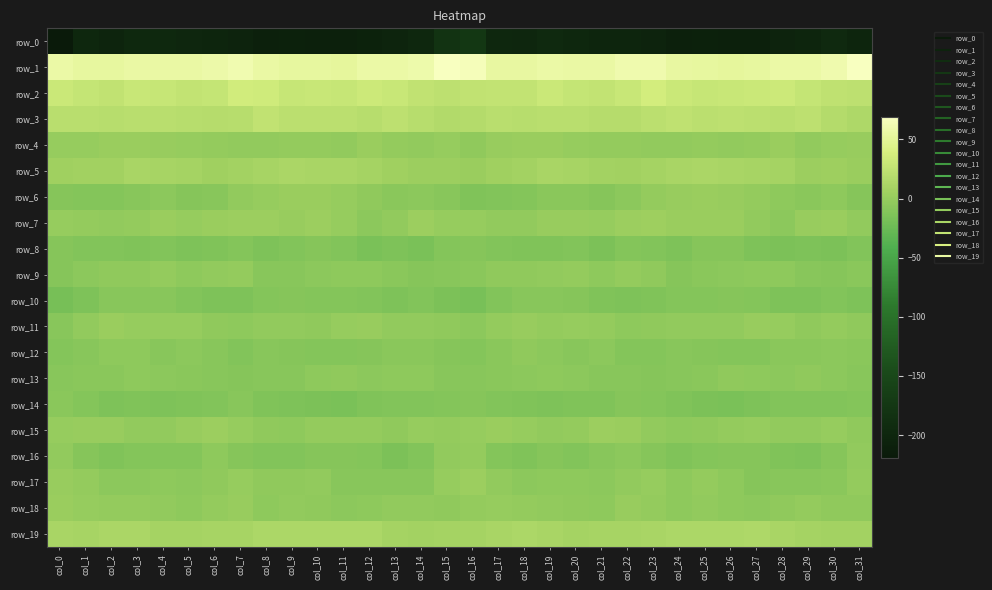

List the labels in order of row_8 value, smallest first.

col_12, col_14, col_21, col_28, col_30, col_27, col_5, col_29, col_13, col_24, col_8, col_6, col_3, col_19, col_18, col_11, col_2, col_1, col_17, col_20, col_31, col_9, col_23, col_4, col_22, col_15, col_7, col_25, col_0, col_16, col_26, col_10